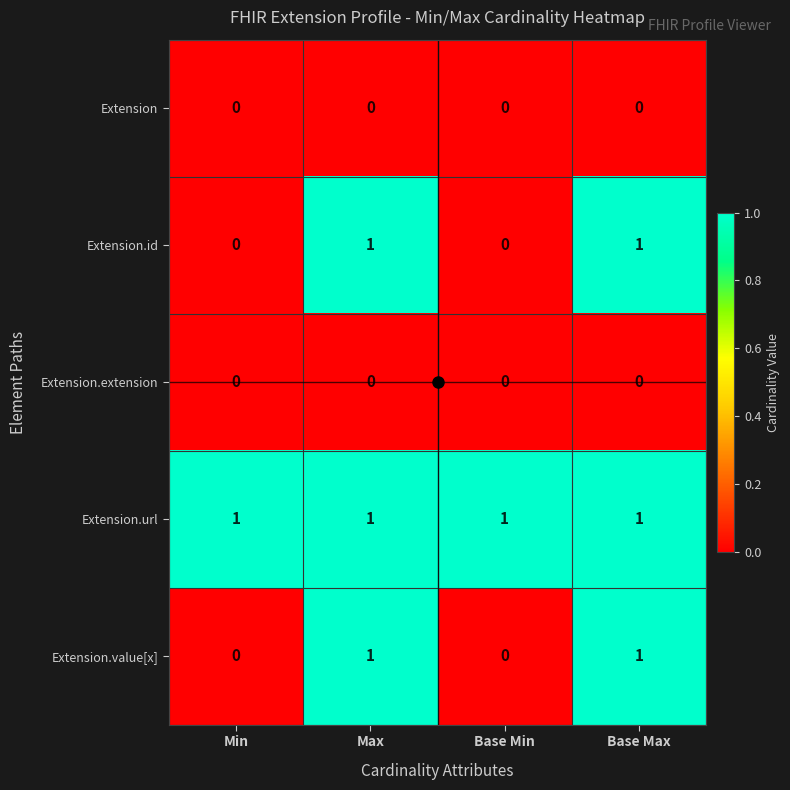

At how many categories does at least one series exceed 0?

4